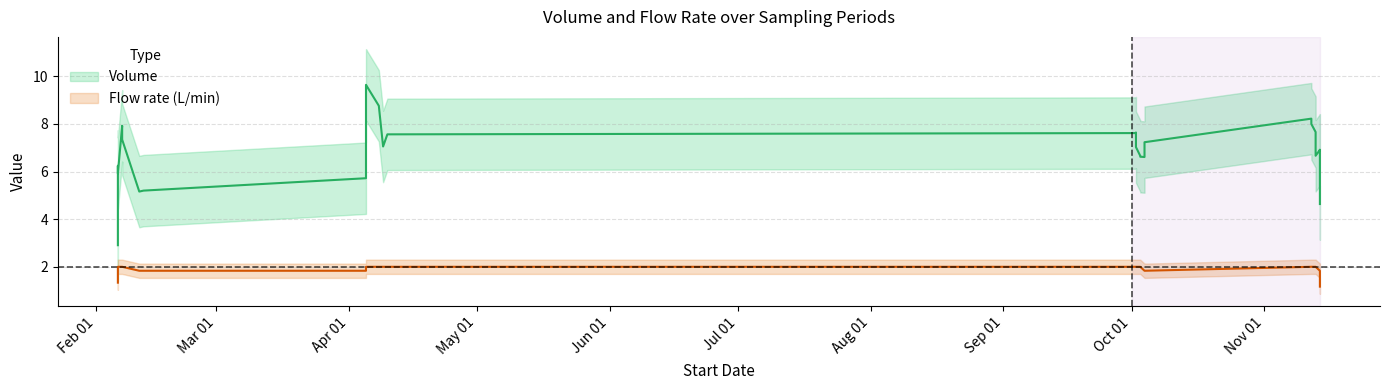

Is it true that Flow rate (L/min) equals 3.2 at 2019-11-14?

False